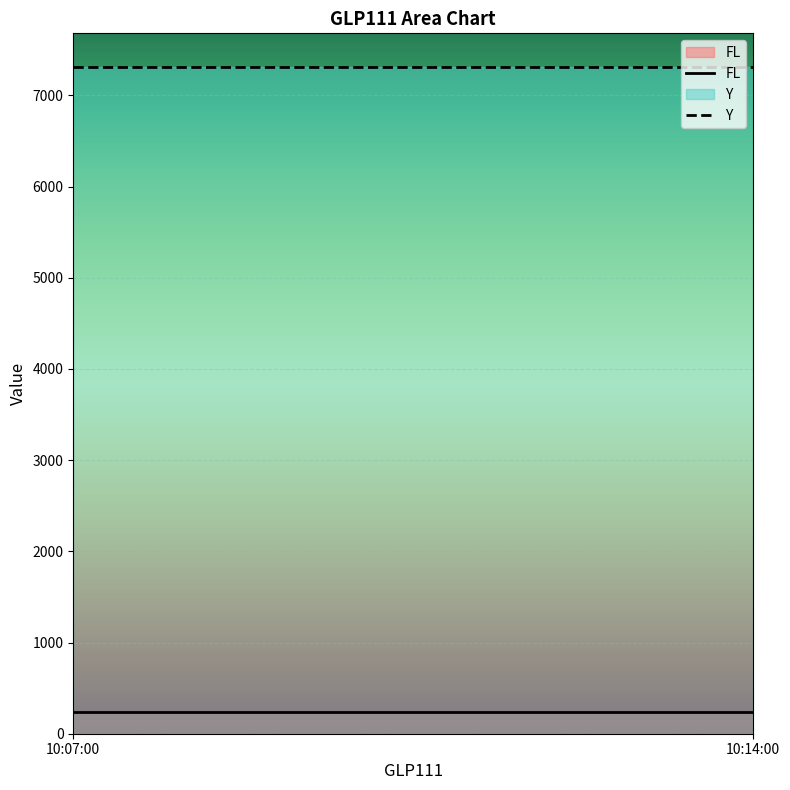

What is the highest value of the Y series?

7315.2